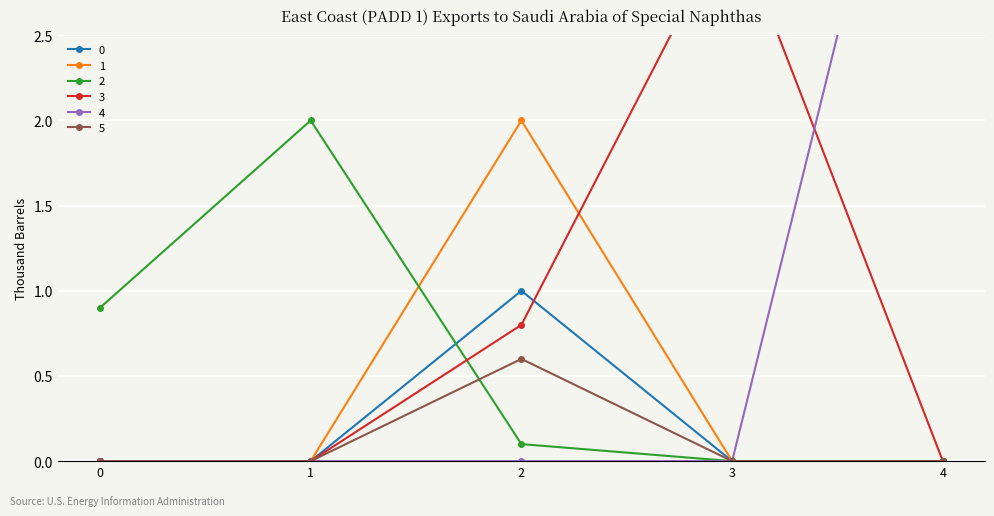

At how many categories does at least one series exceed 3?

2